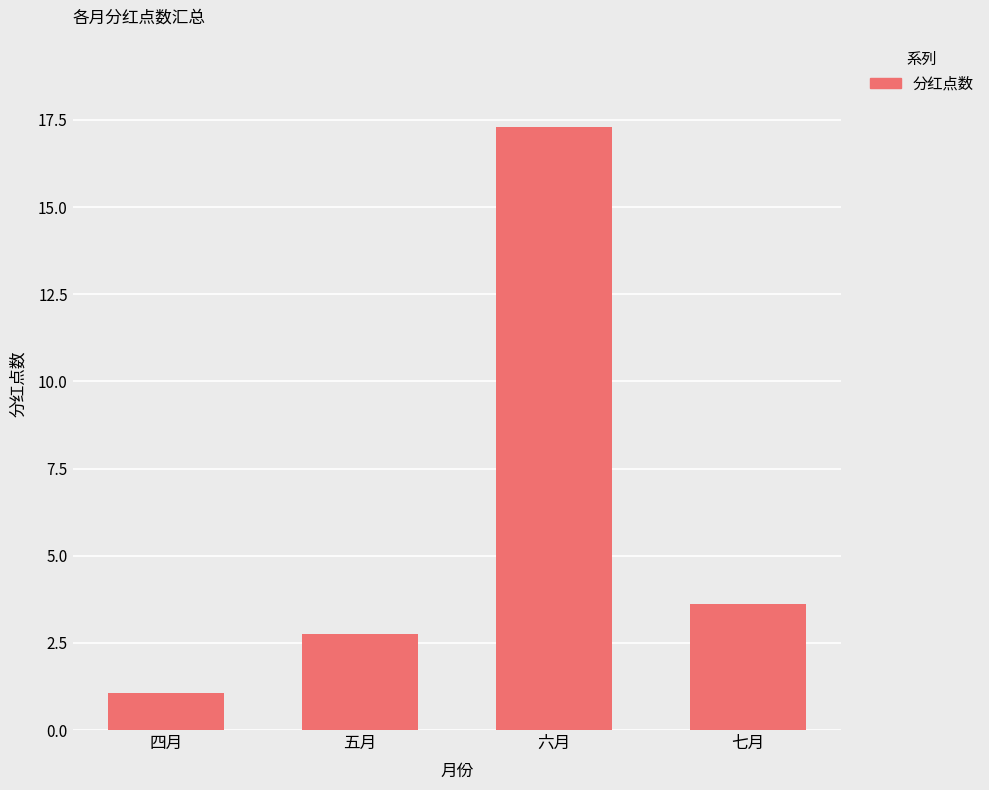

The chart shows a value of 9.6 at 六月. True or false?

False